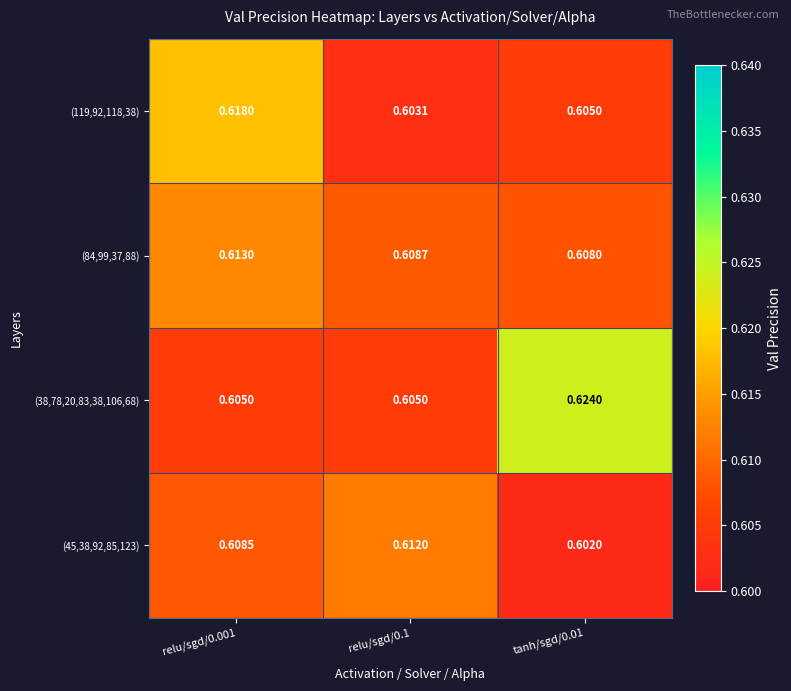

Is the value of (45,38,92,85,123) at relu/sgd/0.1 greater than the value of (119,92,118,38) at relu/sgd/0.001?

No